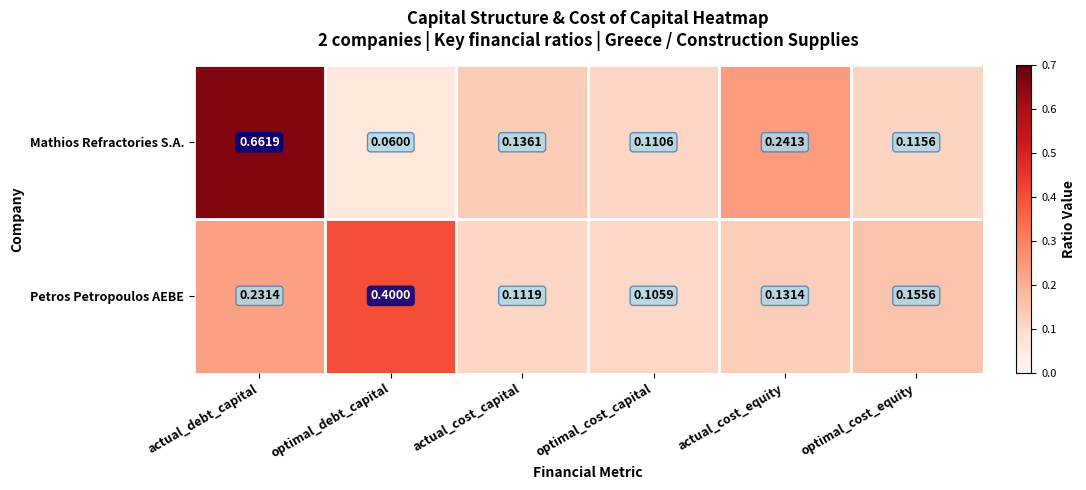

Where is Mathios Refractories S.A. nearest to the value 0?

optimal_debt_capital